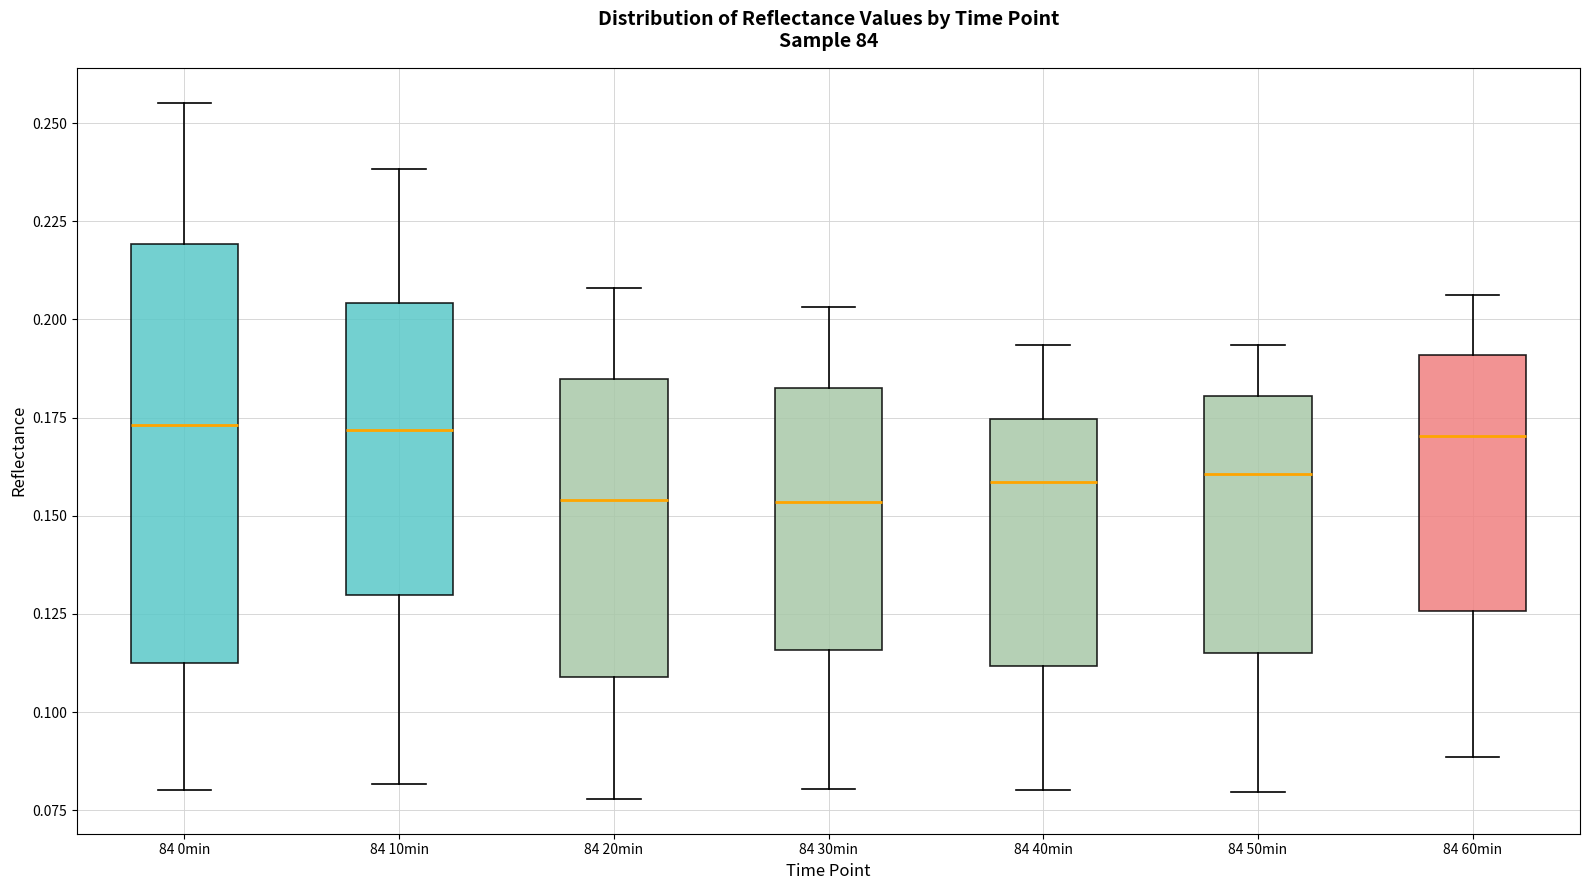

Which box is the tallest, from its lower edge to its upper edge?

84 0min